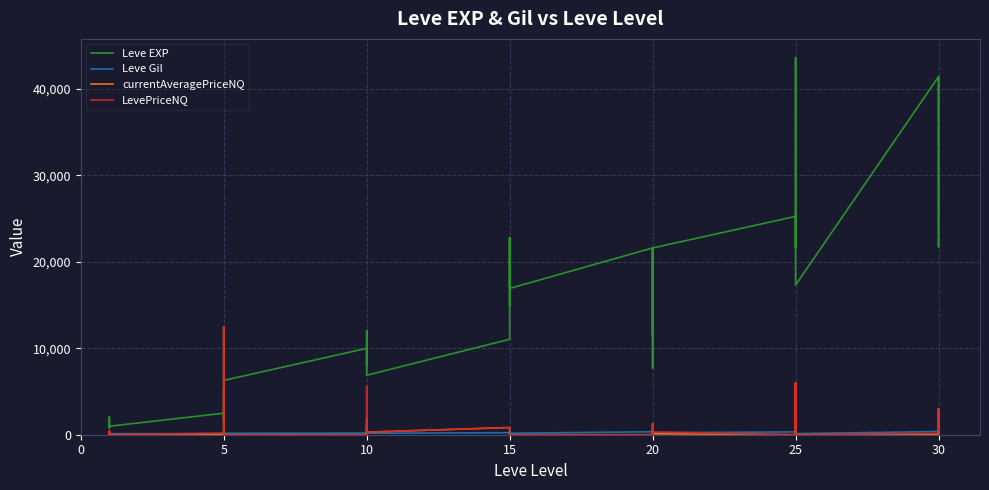

Which series has the largest range (max minus min)?

Leve EXP